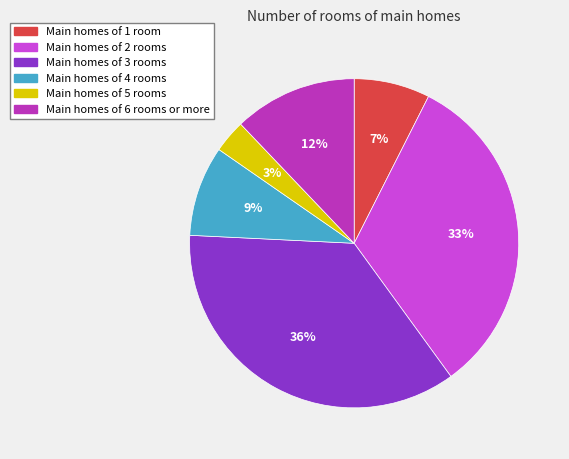

Is the sum of Main homes of 4 rooms and Main homes of 5 rooms greater than half?

No